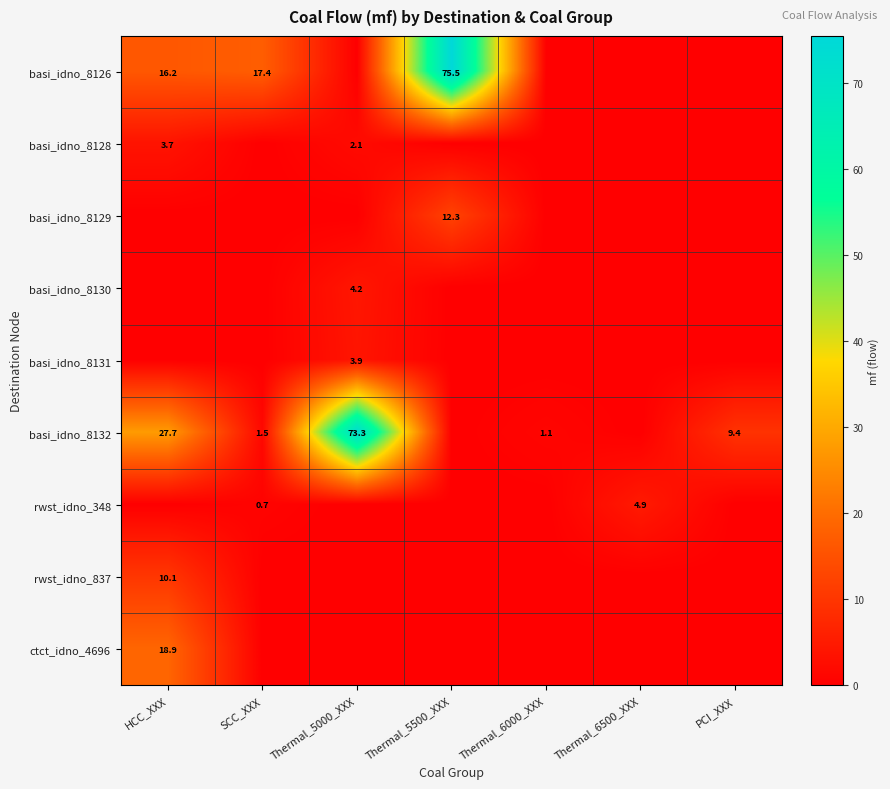

The value of basi_idno_8131 at Thermal_5000_XXX is 5.5. True or false?

False